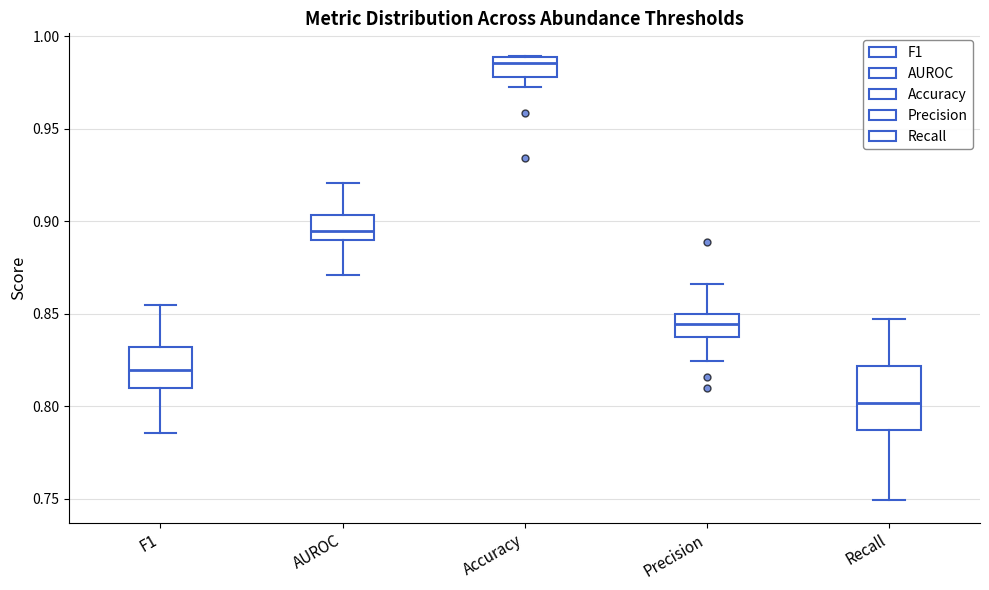

Reading left to right, read every box against the y-axis: the position of its median line, the range the box covers, and the ends of its whiskers. The values are not printed on the chart, so give them approximately, as read against the axis.

F1: median 0.820, box 0.810 to 0.830, whiskers 0.785 to 0.855
AUROC: median 0.895, box 0.890 to 0.905, whiskers 0.870 to 0.920
Accuracy: median 0.985, box 0.980 to 0.990, whiskers 0.975 to 0.990
Precision: median 0.845, box 0.835 to 0.850, whiskers 0.825 to 0.865
Recall: median 0.800, box 0.785 to 0.820, whiskers 0.750 to 0.845